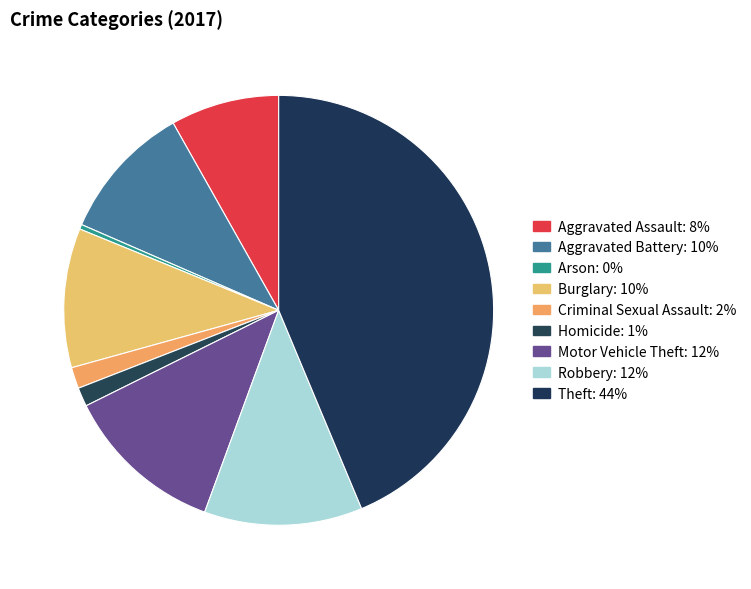

How many slices are in this pie chart?

9